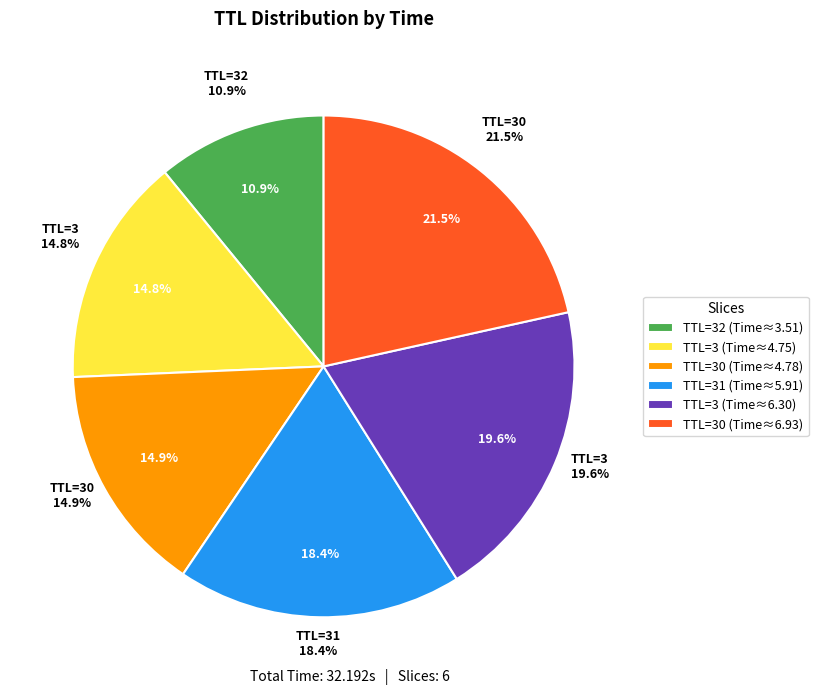

True or false: 3 accounts for 10% of the total.

False